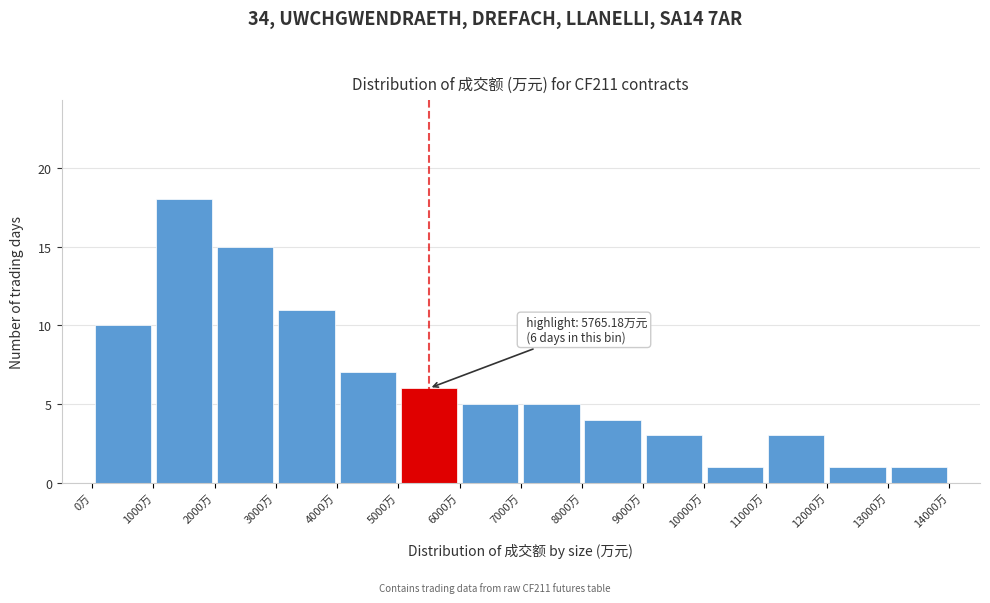

Over which range of the x-axis is the bar tallest?

1000 to 2000